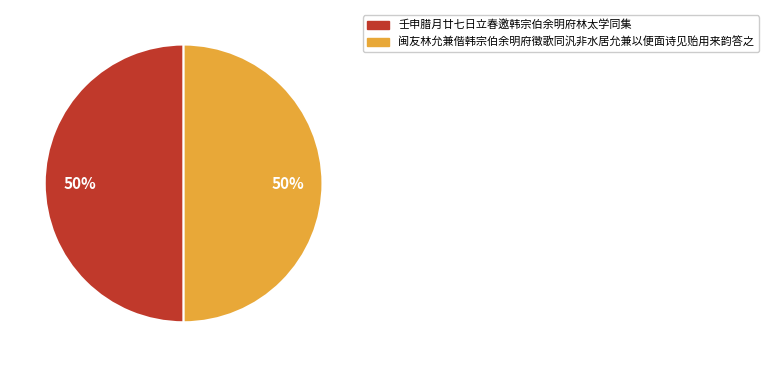

To the nearest percent, what is the average slice percentage?

50%